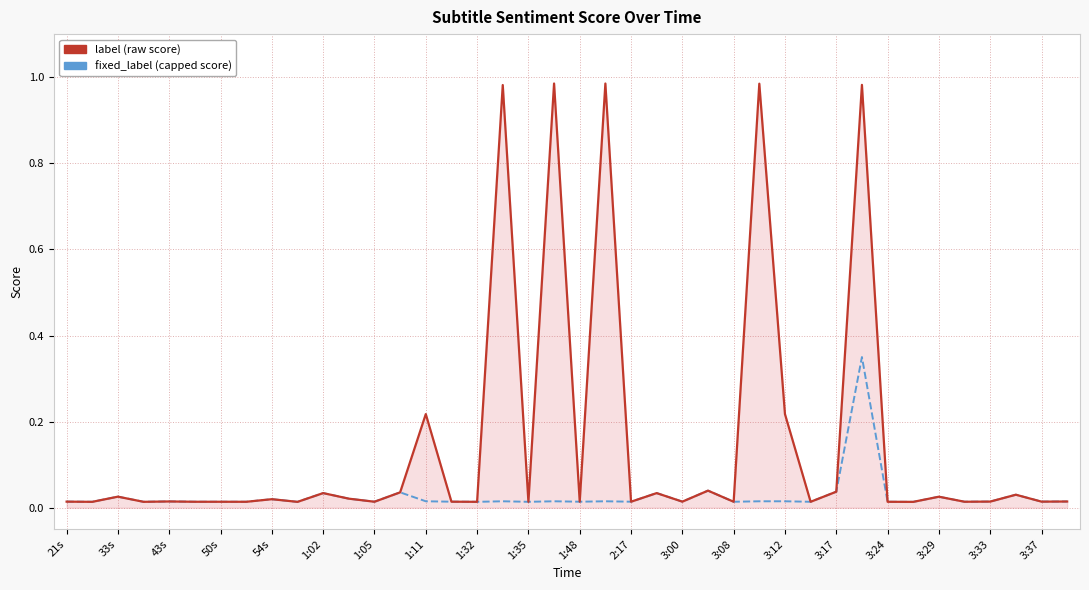

Does the chart have visible grid lines?

Yes